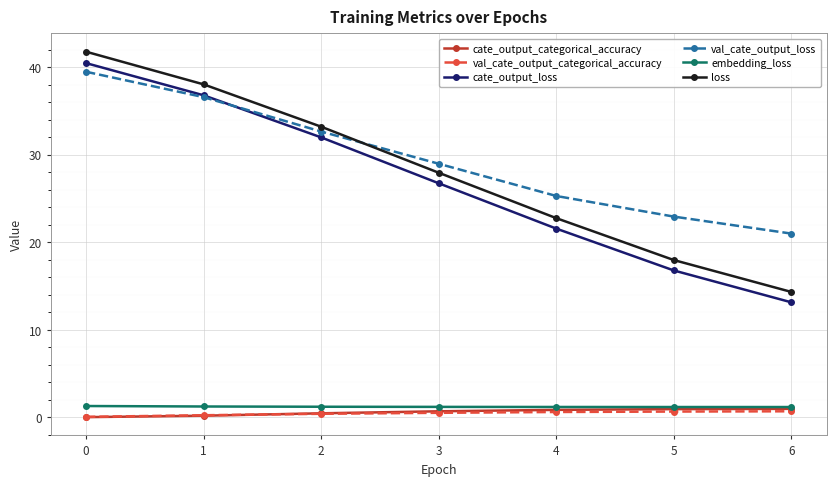

What is the sum of the cate_output_categorical_accuracy values at 3 and 5?

1.6